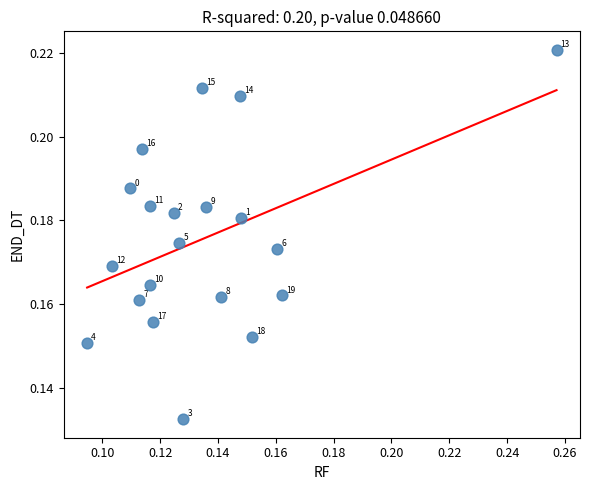

How many data points are displayed?

20